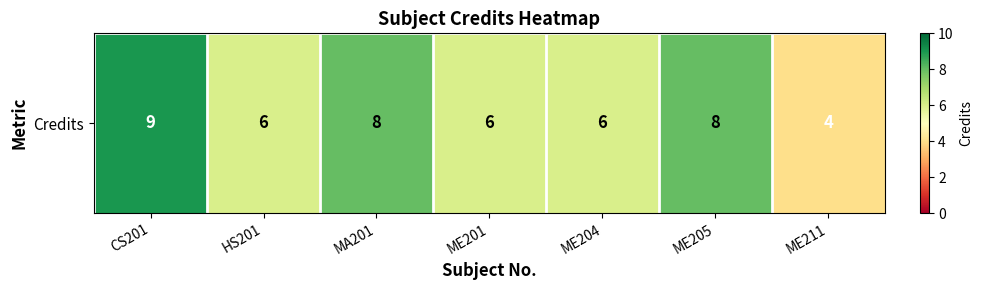

What is the ratio of the value at ME204 to the value at HS201?

1.0